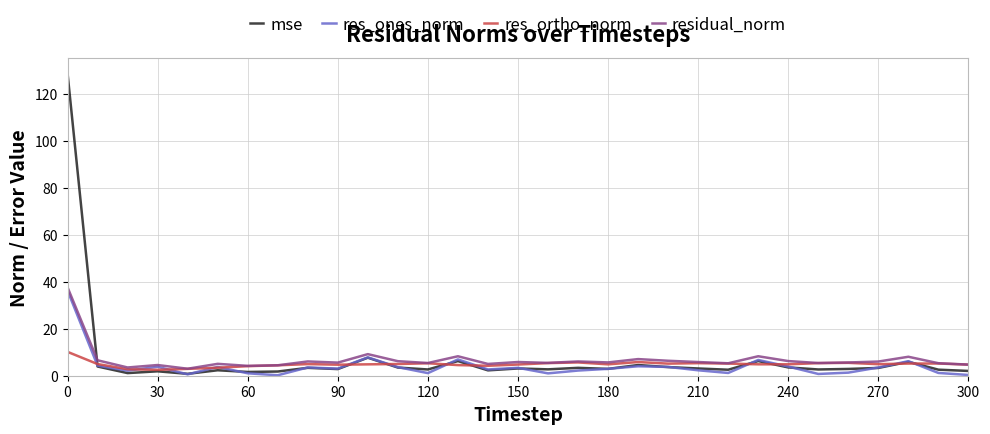

What is the greatest value displayed?

128.8